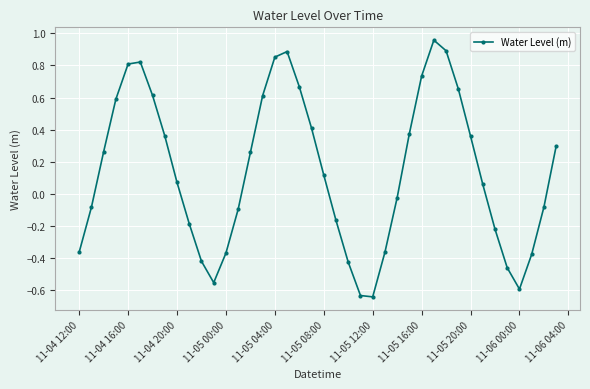

What is the value of the 39th point from the left?

-0.1